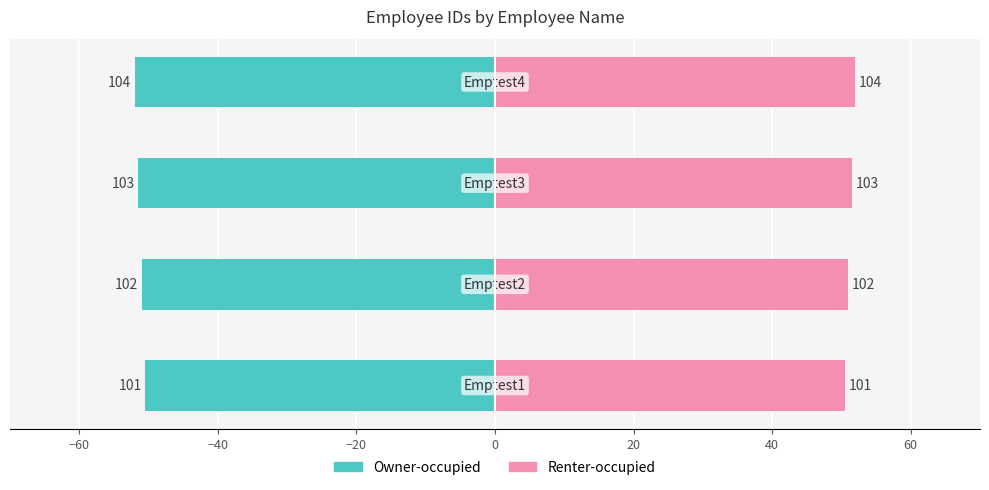

List the series in order of their overall mean, lowest first.

Owner-occupied, Renter-occupied